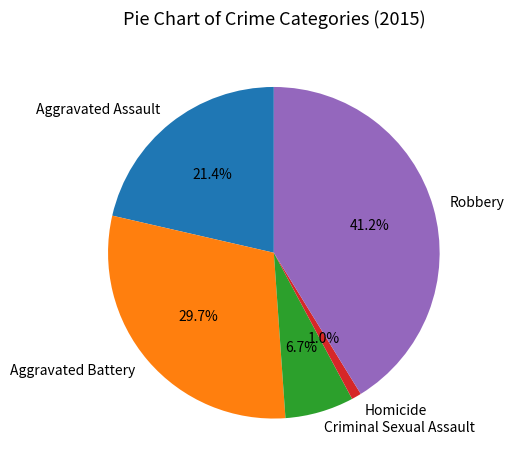

True or false: Homicide accounts for 1% of the total.

True